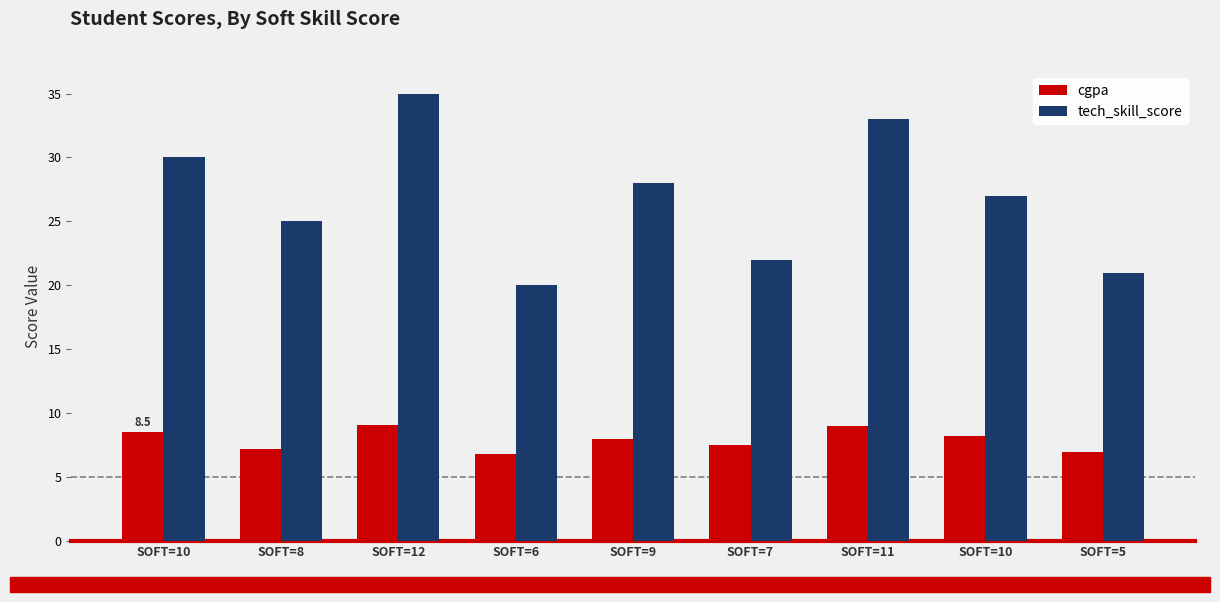

Count the number of categories in the chart.

9